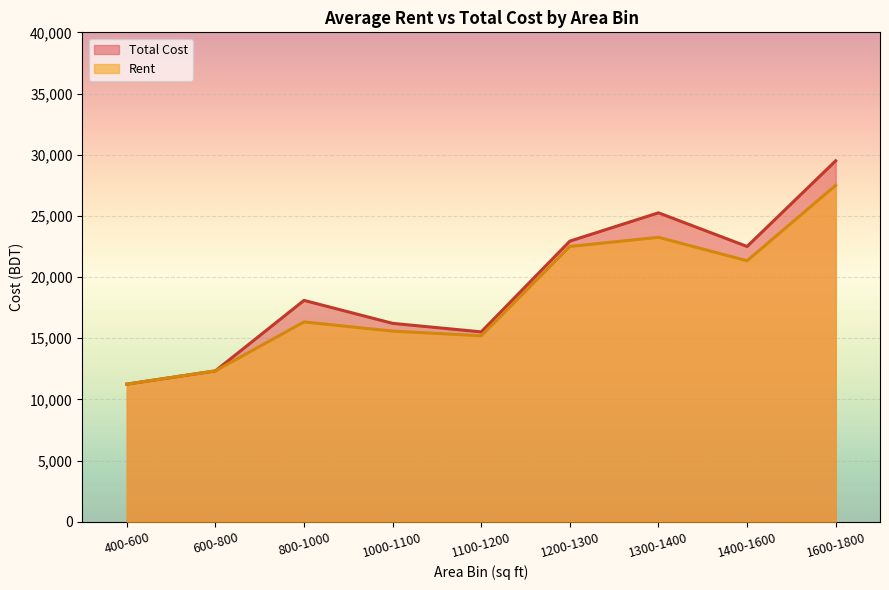

True or false: Rent and Total Cost intersect in this chart.

False